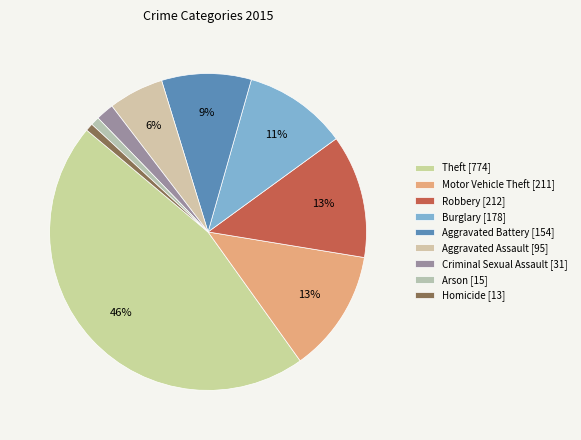

Count the number of slices in the pie.

9